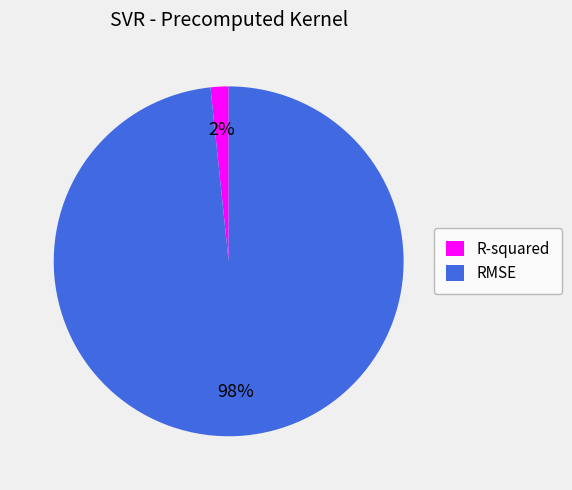

What percentage is the RMSE slice, to the nearest percent?

98%